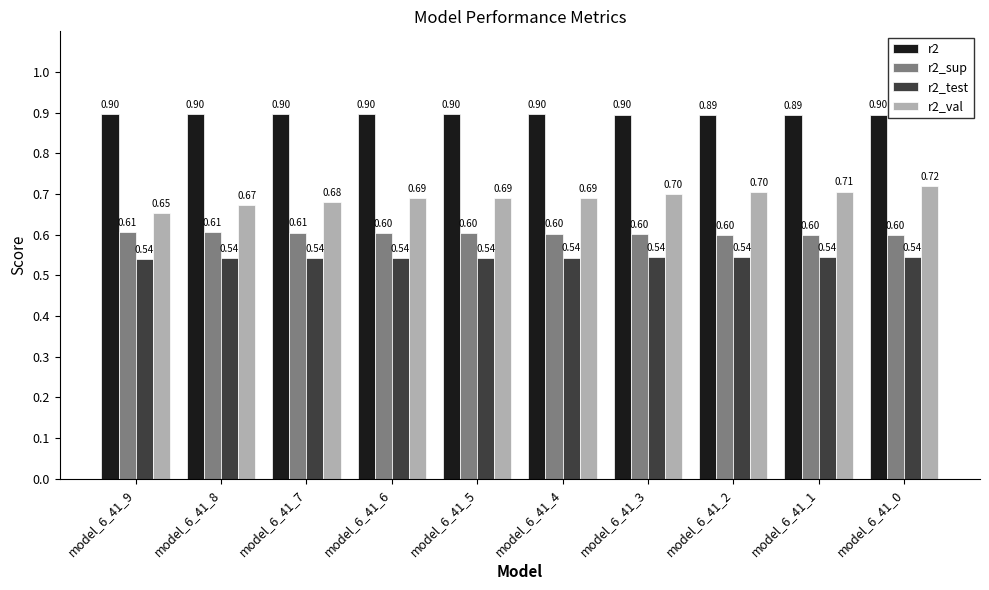

Between model_6_41_4 and model_6_41_3, which series saw the biggest shift?

r2_val